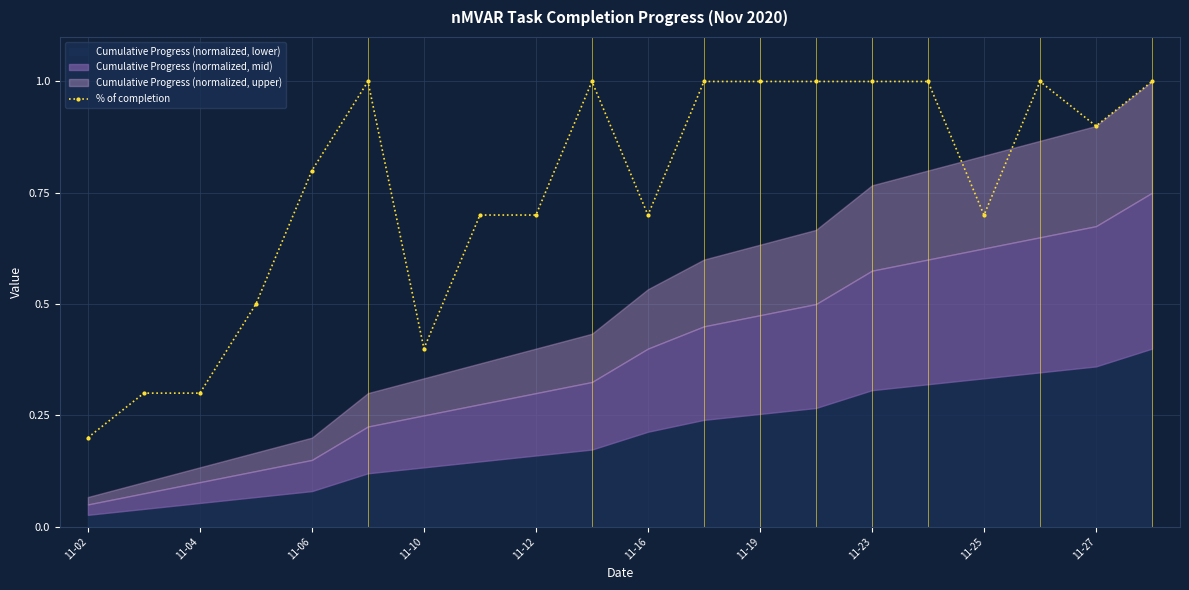

Reading right to left, list all the values displayed in this chart.

1.0	0.9	1.0	0.7	1.0	1.0	1.0	1.0	1.0	0.7	1.0	0.7	0.7	0.4	1.0	0.8	0.5	0.3	0.3	0.2